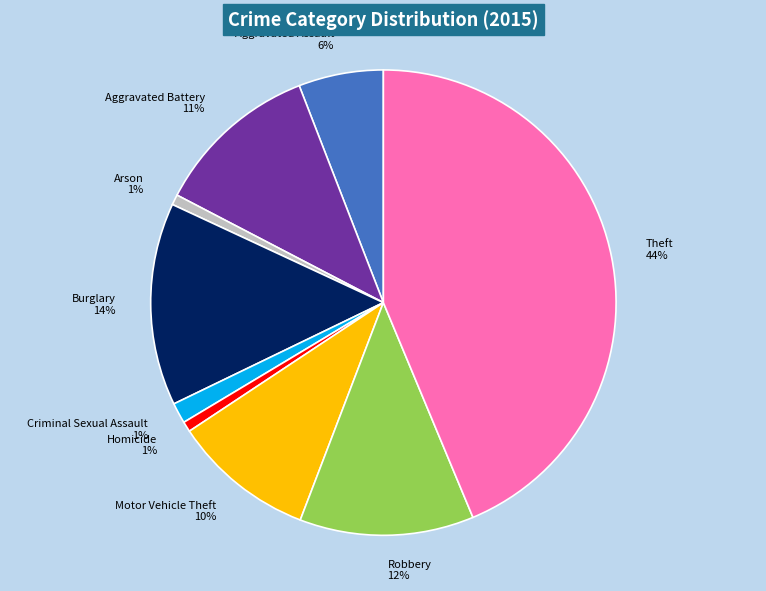

Is the sum of Aggravated Battery and Motor Vehicle Theft greater than half?

No